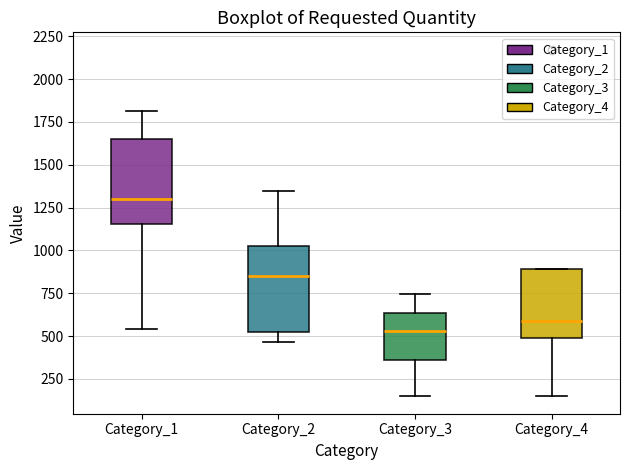

Reading left to right, read every box against the y-axis: the position of its median line, the range the box covers, and the ends of its whiskers. The values are not printed on the chart, so give them approximately, as read against the axis.

Category_1: median 1300, box 1150 to 1650, whiskers 550 to 1800
Category_2: median 850, box 500 to 1050, whiskers 450 to 1350
Category_3: median 550, box 350 to 650, whiskers 150 to 750
Category_4: median 600, box 500 to 900, whiskers 150 to 900